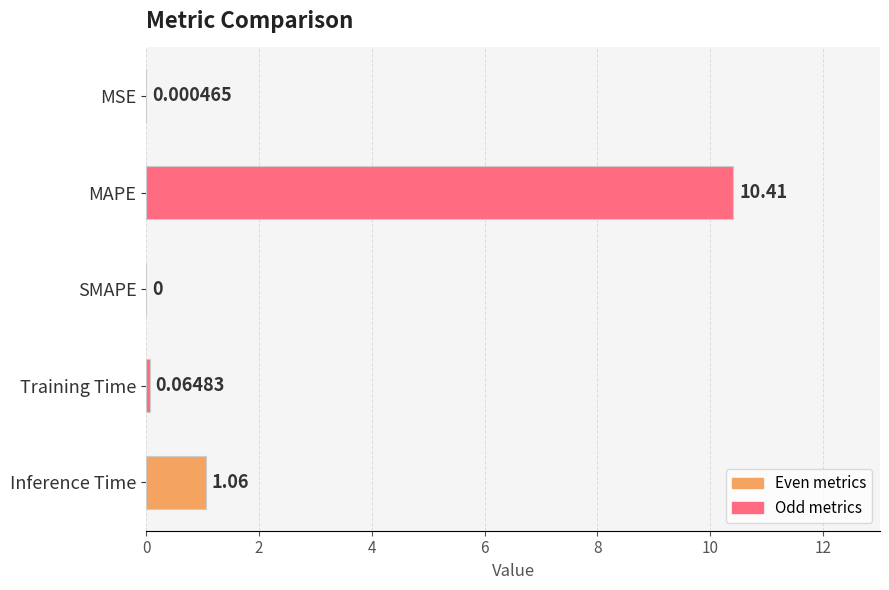

Are the bars horizontal?

Yes